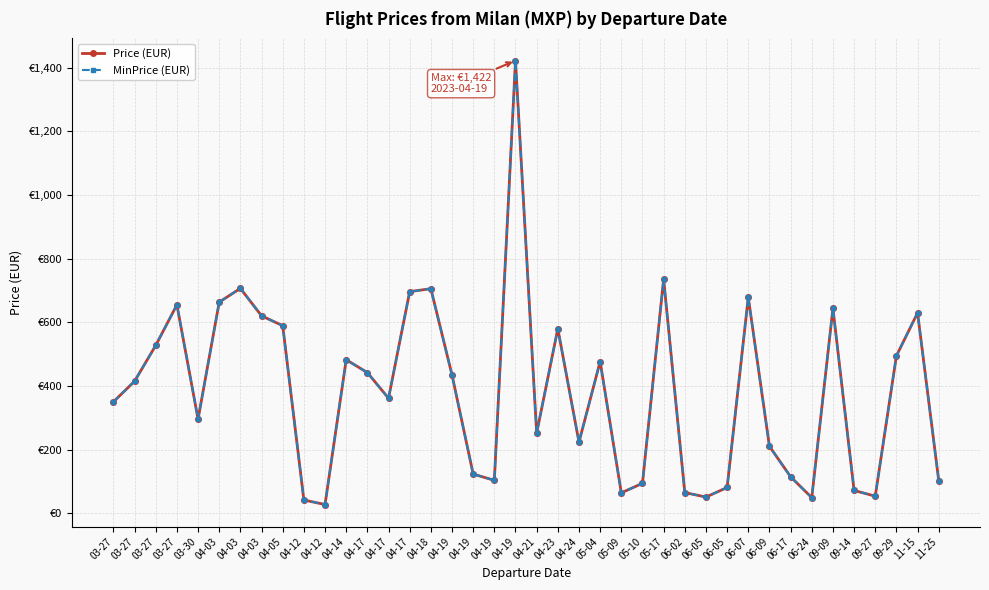

Does the chart have visible grid lines?

Yes